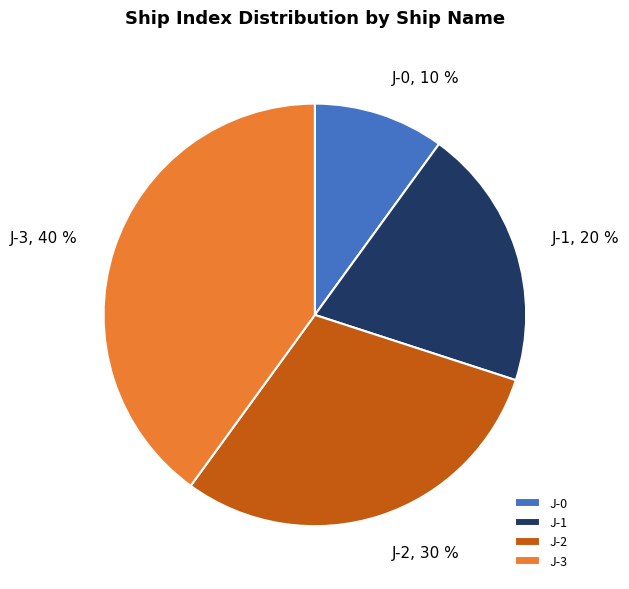

Approximately how many times larger is the value at J-2 compared to J-0?

3.0